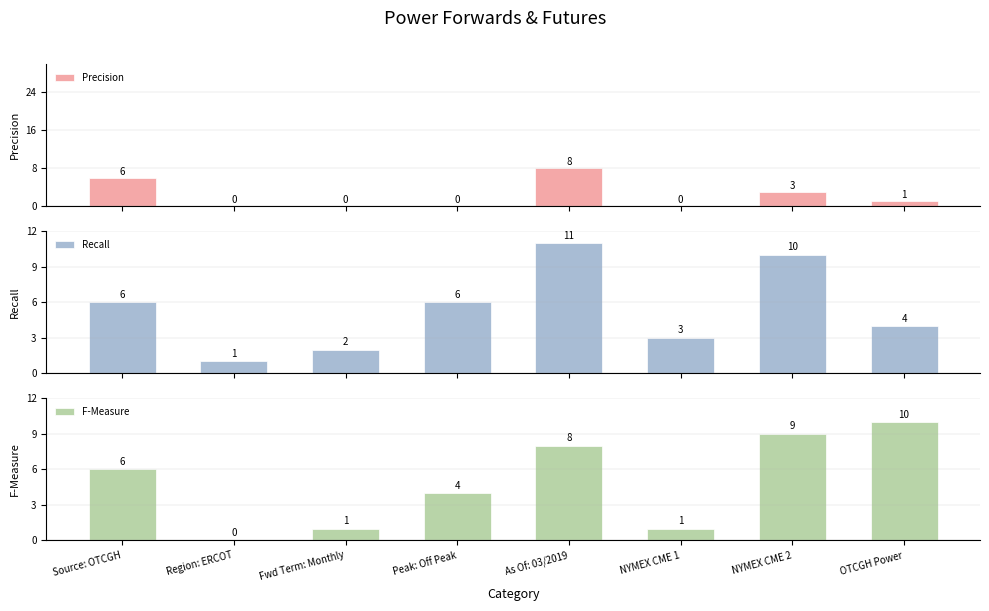

What is the value of the Precision bar at the 1st from the left?

6